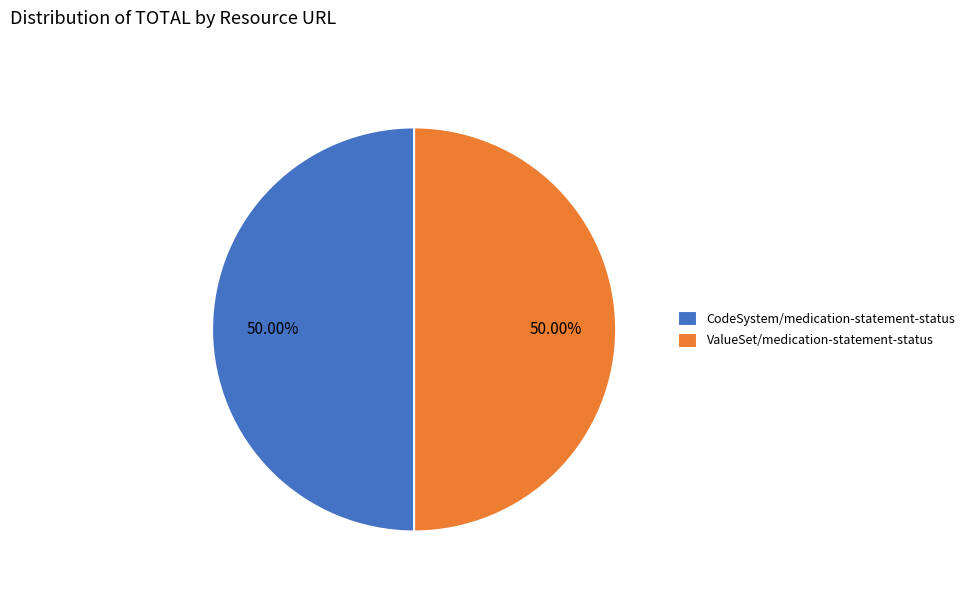

Combined, do CodeSystem/medication-statement-status and ValueSet/medication-statement-status account for over 50%?

Yes